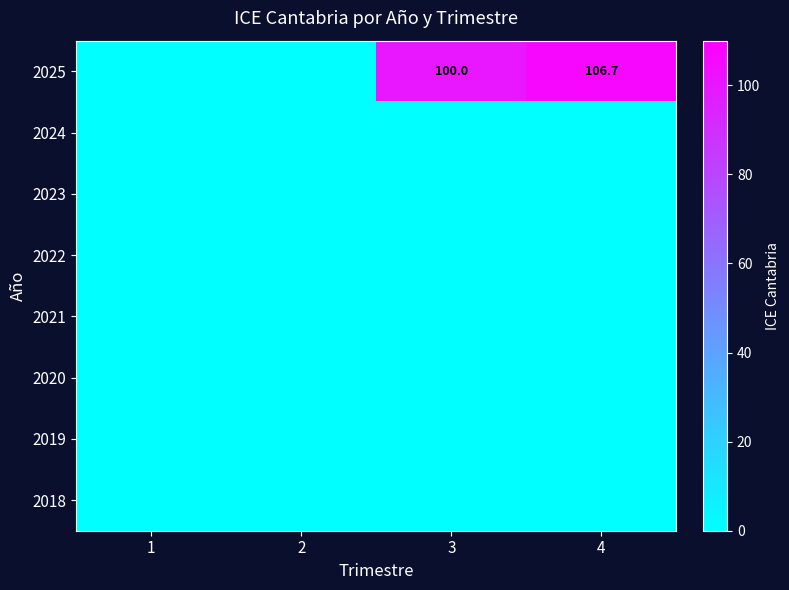

At which category is the sum across all series the highest?

4